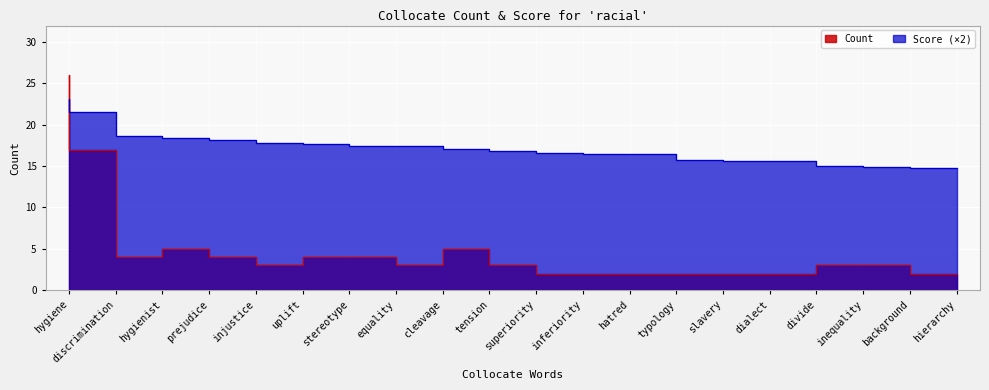

What are all the series names shown in the legend?

Count, Score